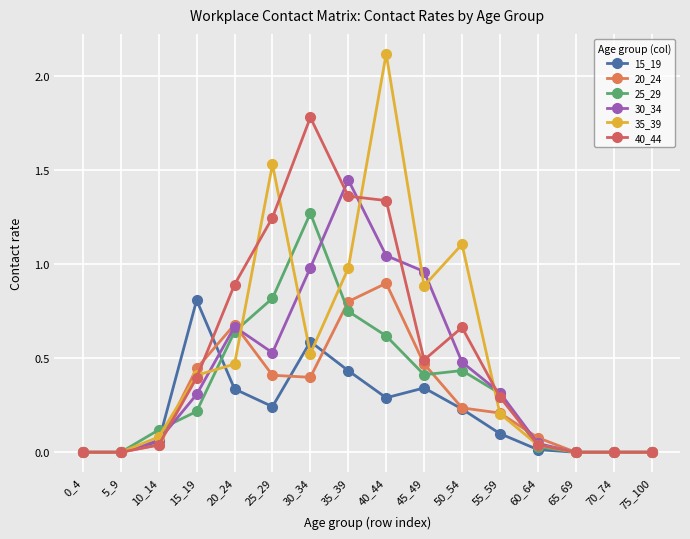

How many lines are shown in the chart?

6